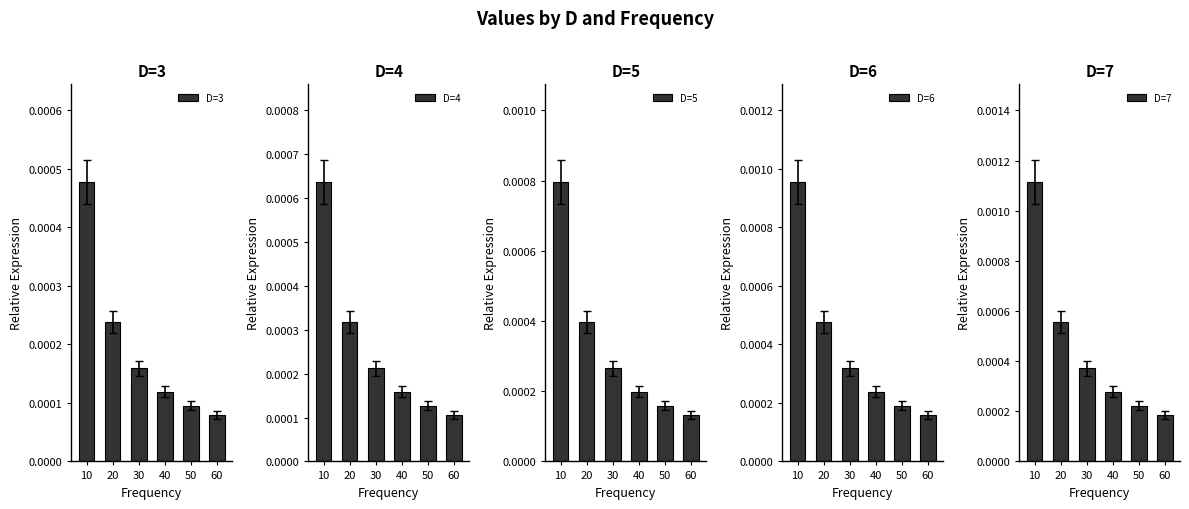

Which series has the largest total across all categories?

D=7